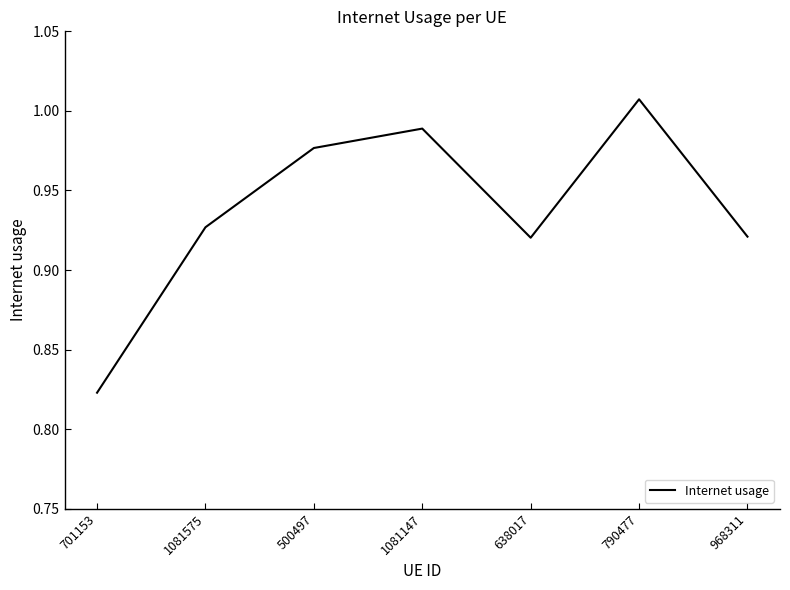

Where is the first local maximum?

1081147